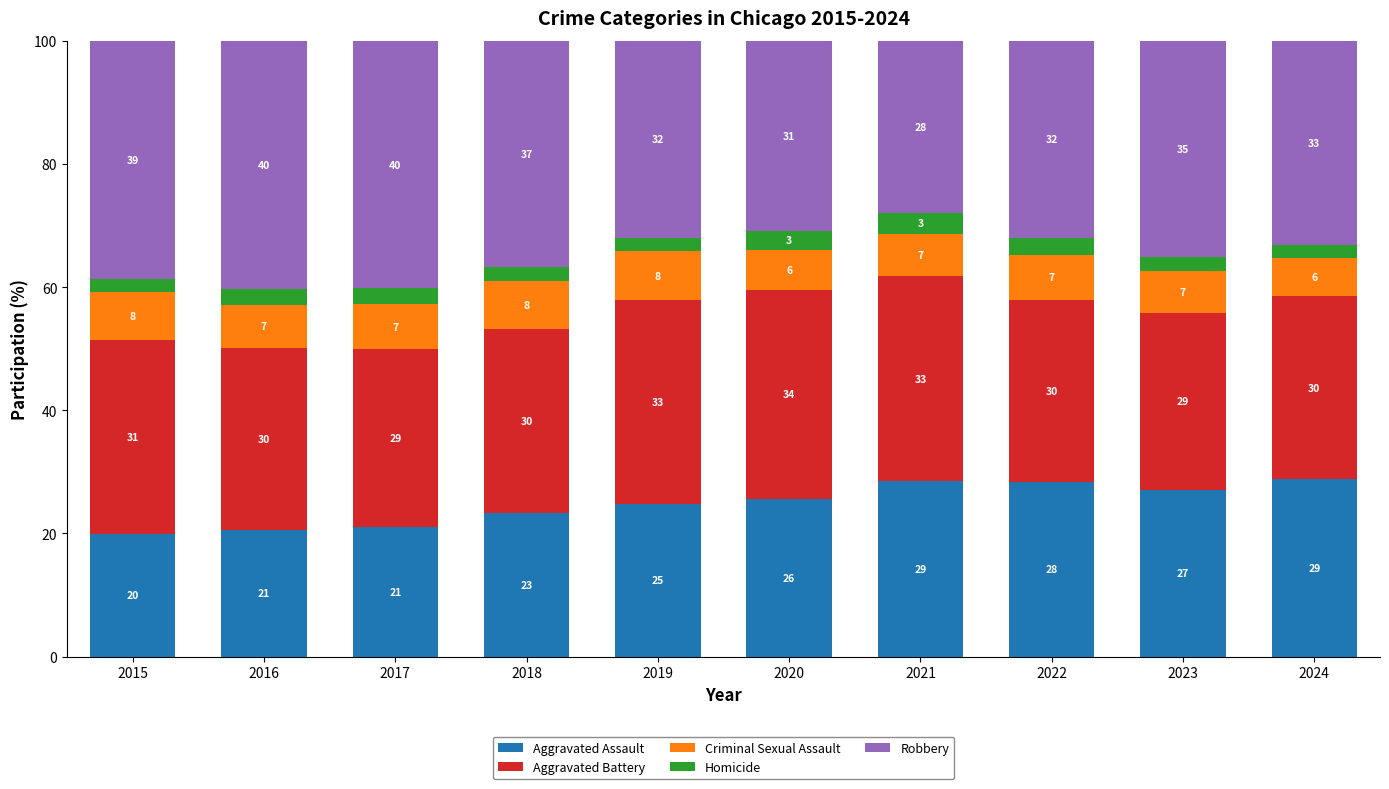

Rank the categories by Criminal Sexual Assault value from highest to lowest.

2019, 2015, 2018, 2022, 2017, 2021, 2016, 2023, 2020, 2024